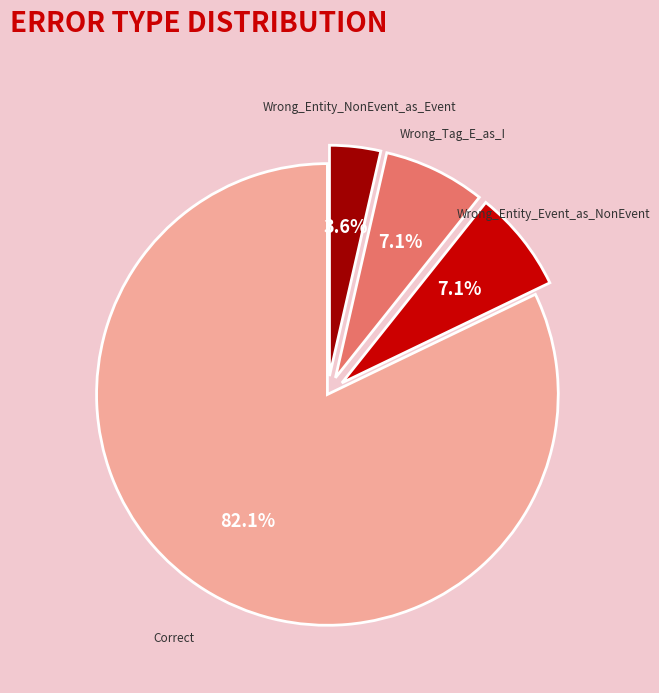

What is the smallest slice in the pie chart?

Wrong_Entity_NonEvent_as_Event